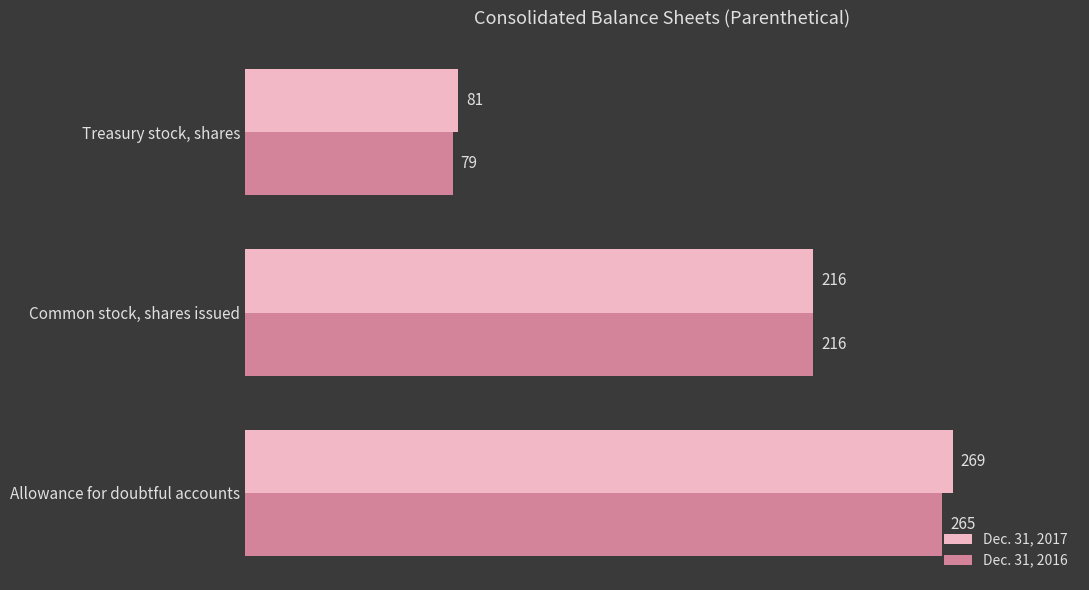

List the series in order of their peak value, highest first.

Dec. 31, 2017, Dec. 31, 2016